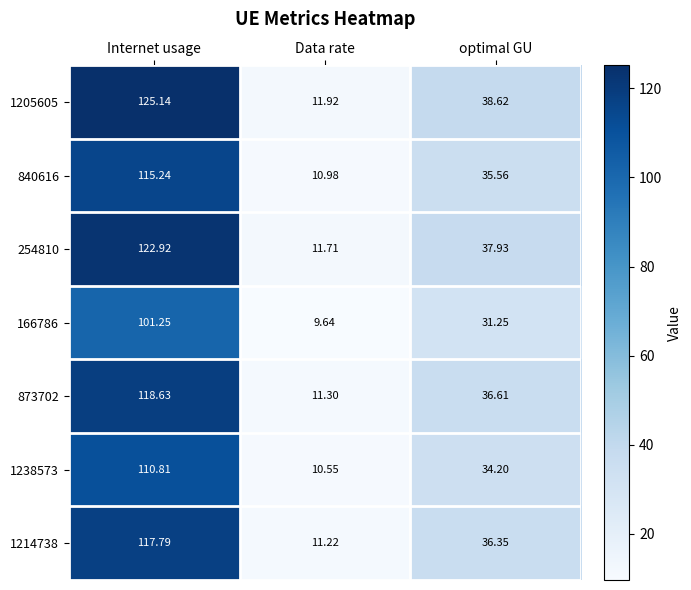

Rank the categories by 1205605 value from highest to lowest.

Internet usage, optimal GU, Data rate